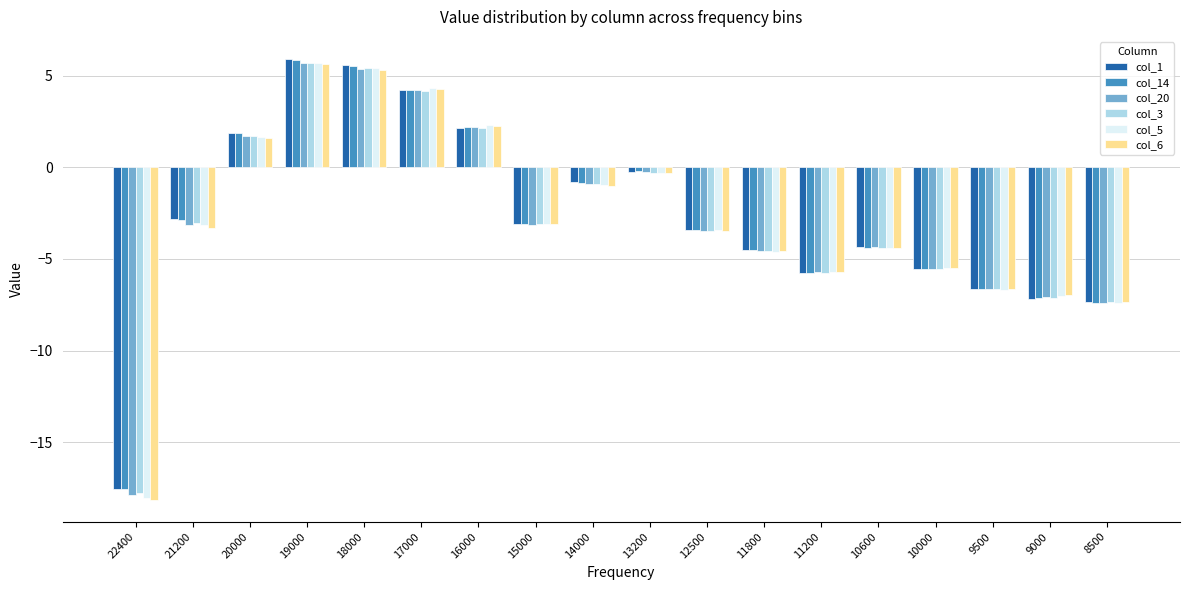

The value of col_1 at 12500 is -4.7. True or false?

False